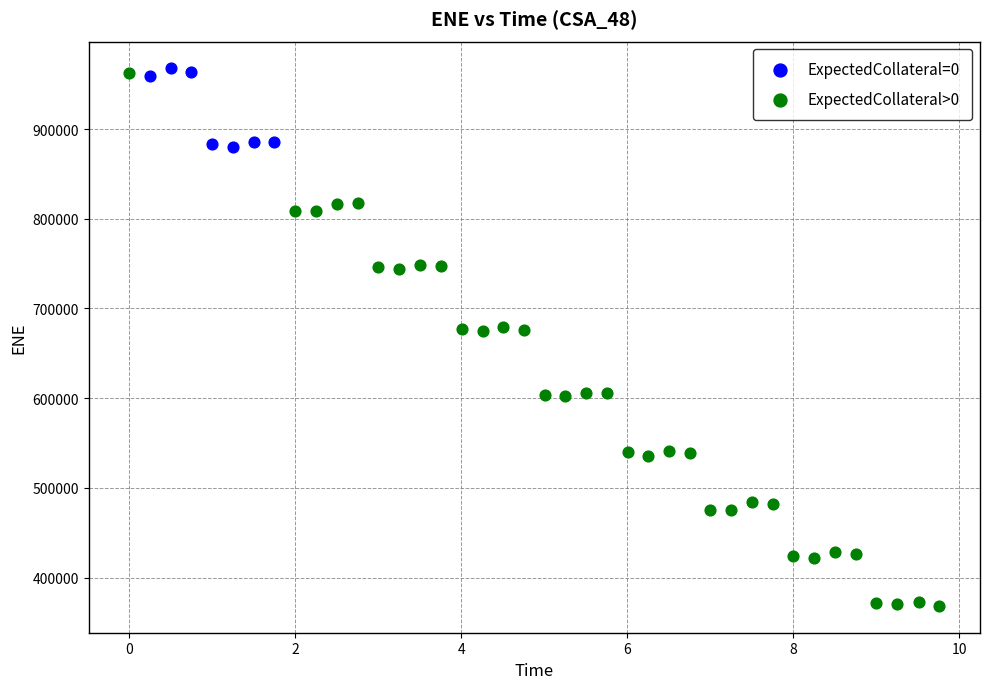

Which series has the widest spread of Y values?

ExpectedCollateral>0